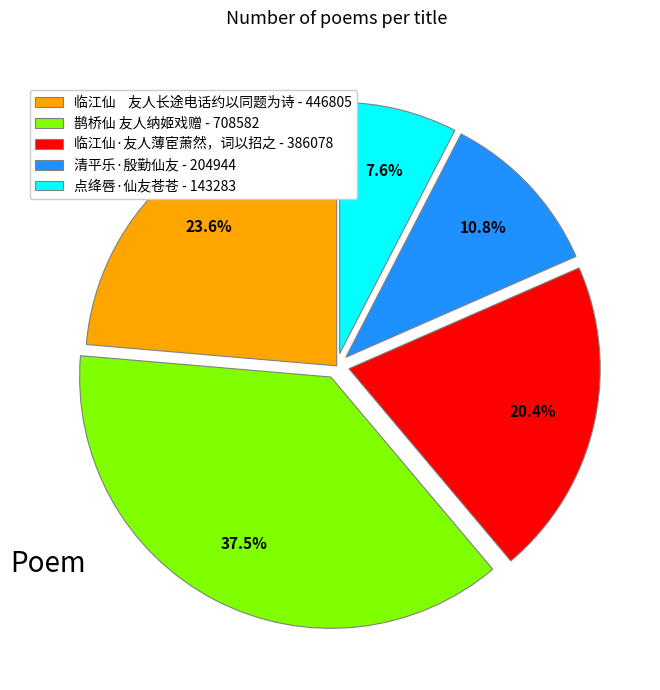

The 鹊桥仙 友人纳姬戏赠 slice represents 23% of the pie. True or false?

False